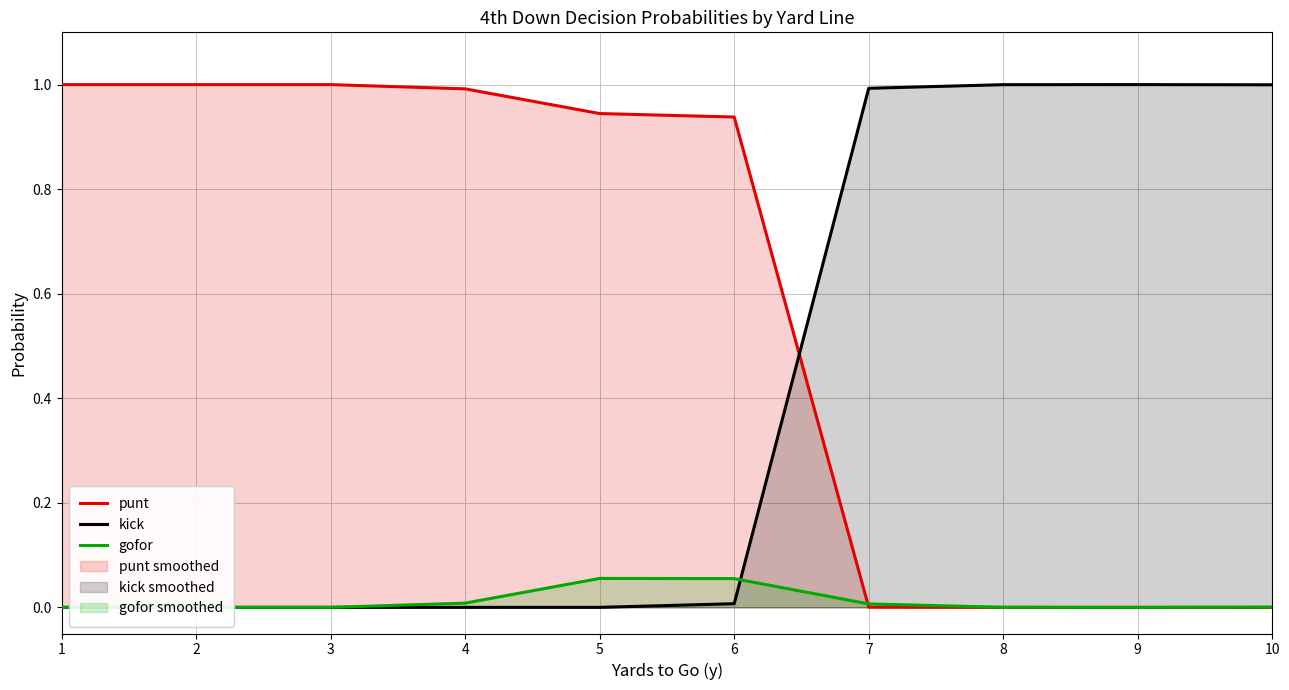

How many distinct data groups are displayed?

3